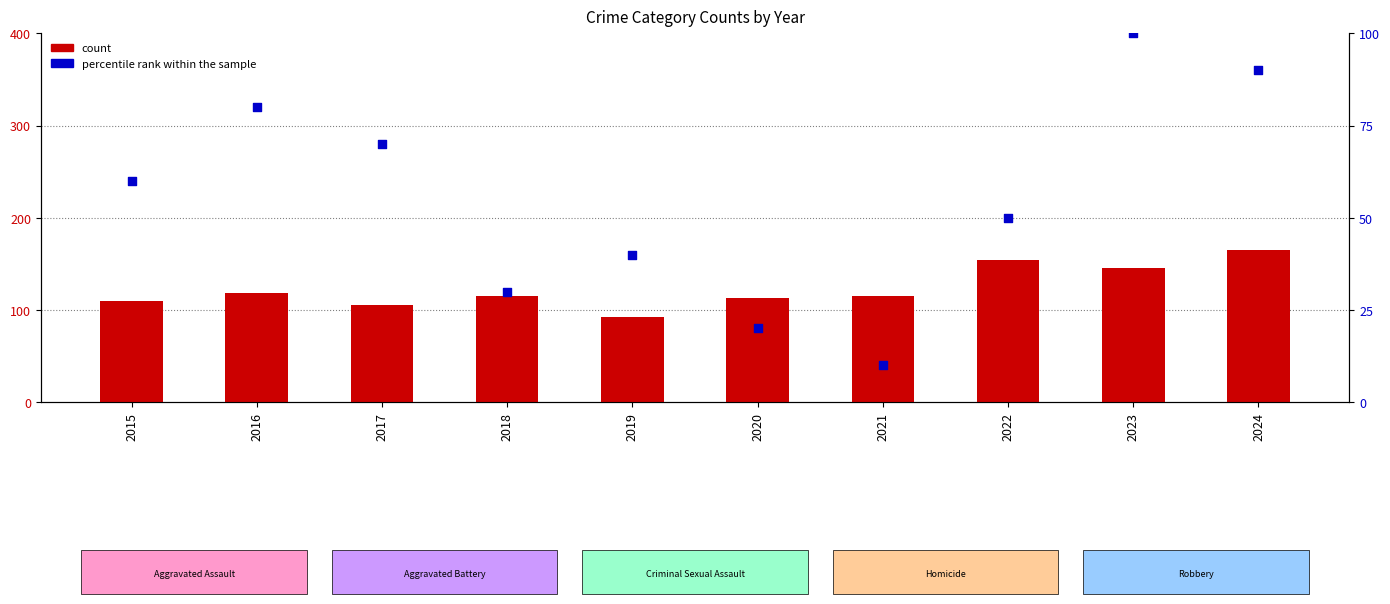

Which series has the largest total across all categories?

count